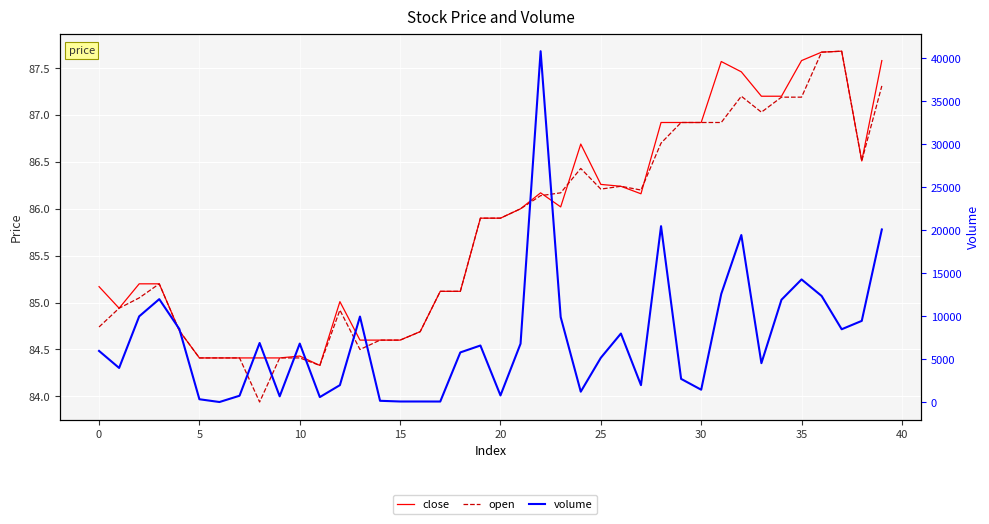

How many interior local valleys does the open series have?

7